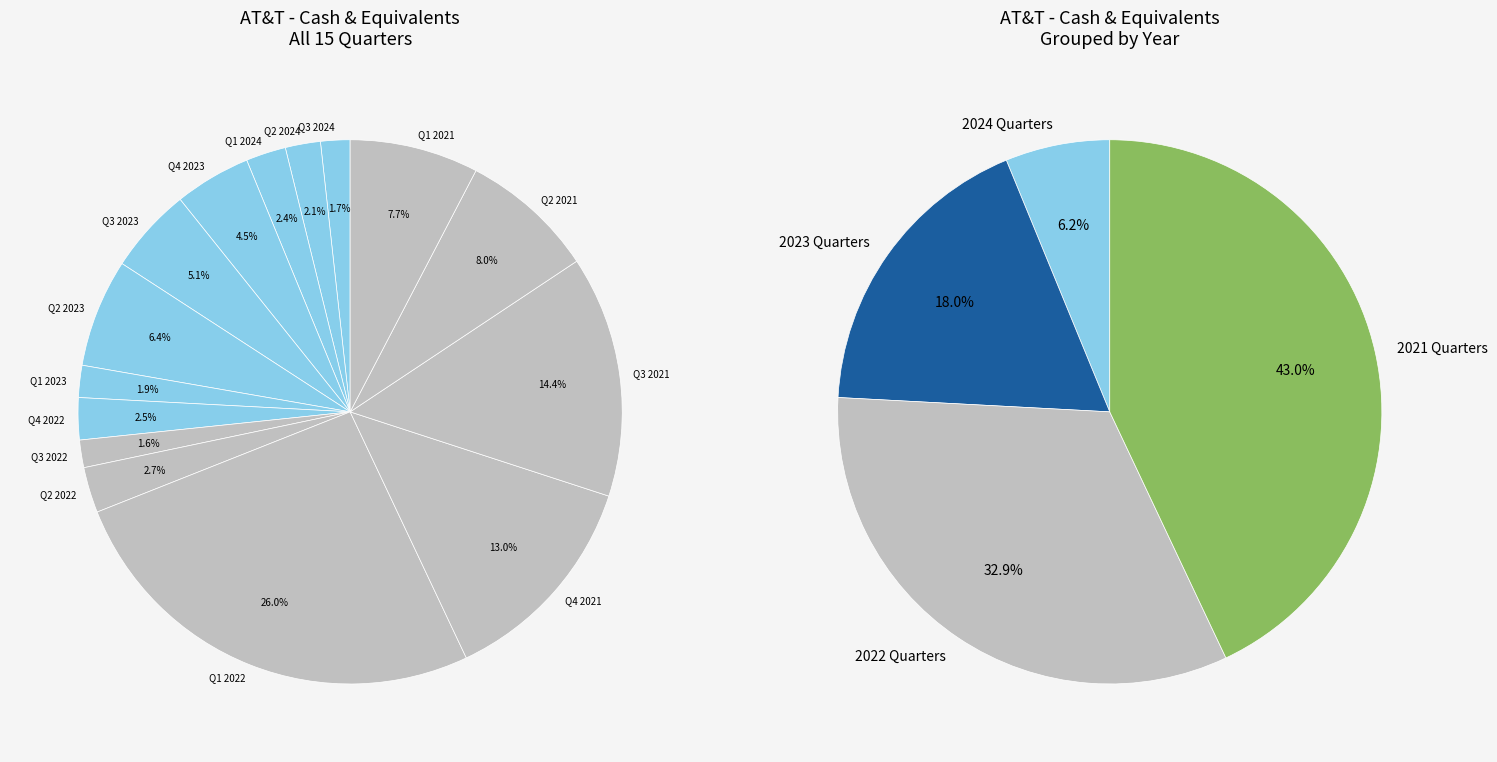

Is there a majority slice in this chart?

No